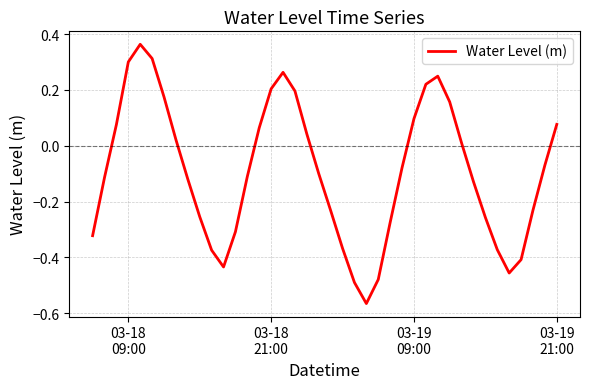

What is the difference between the maximum and minimum values?

0.9